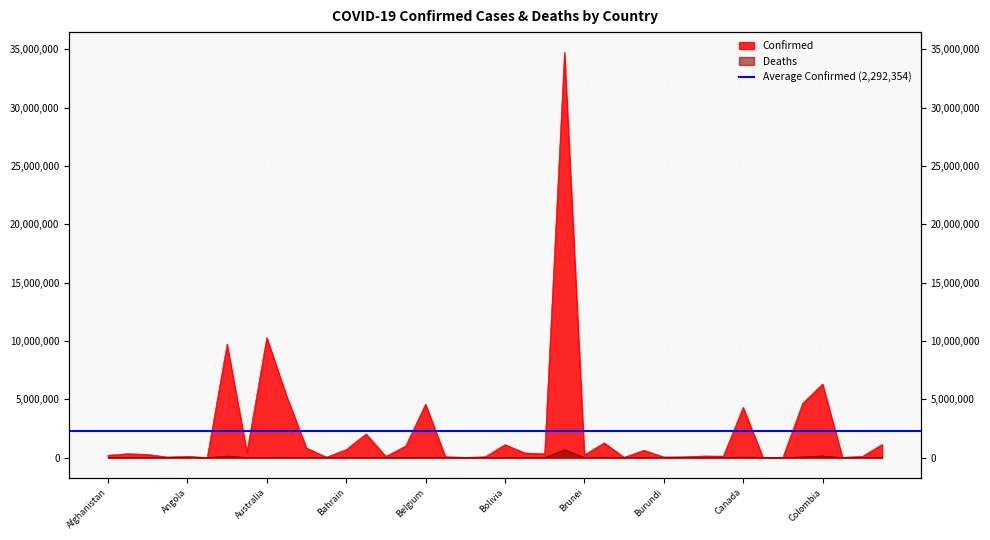

How many values in the Confirmed series exceed 326344?

19